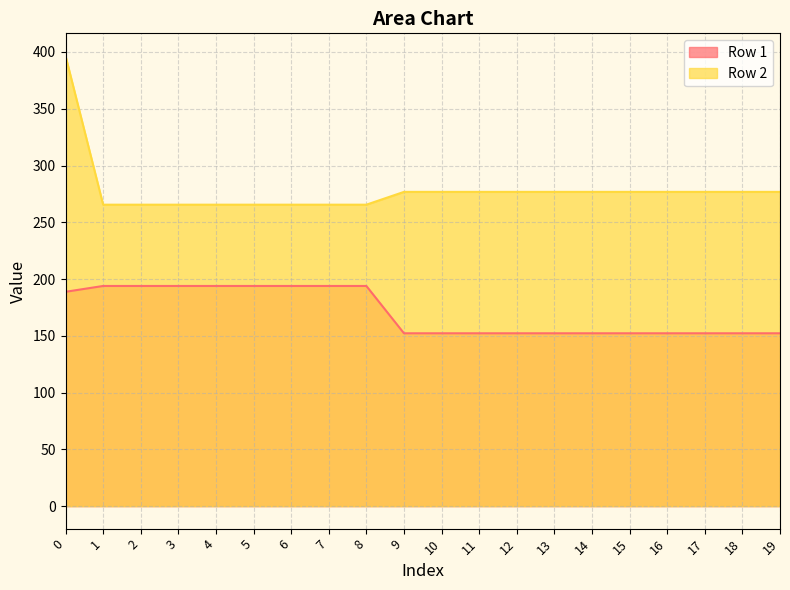

The value of Row 1 at 0 is 188.8. True or false?

True